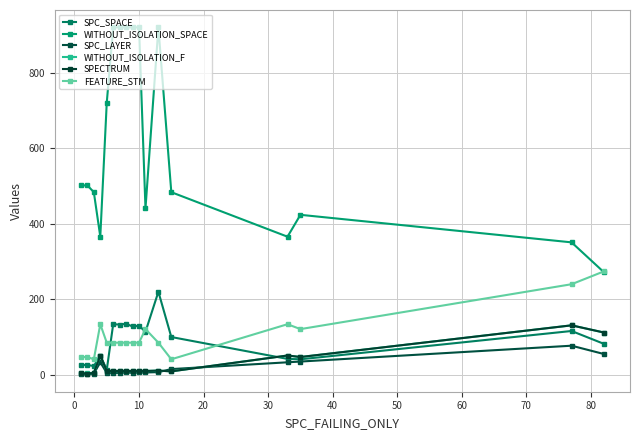

True or false: WITHOUT_ISOLATION_F and SPECTRUM cross at least once.

False